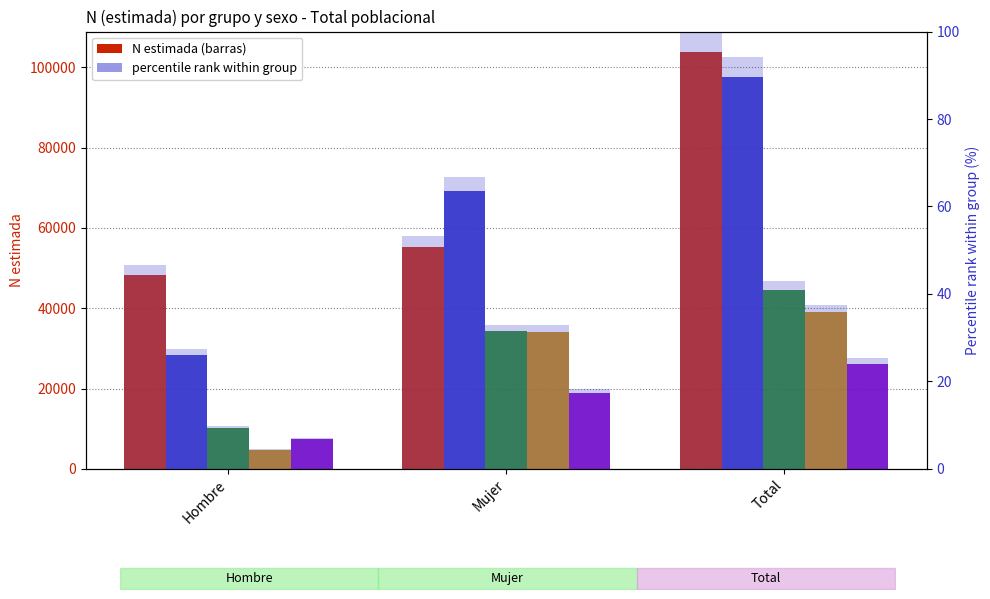

The M4 series shows 38935 at Total. True or false?

True